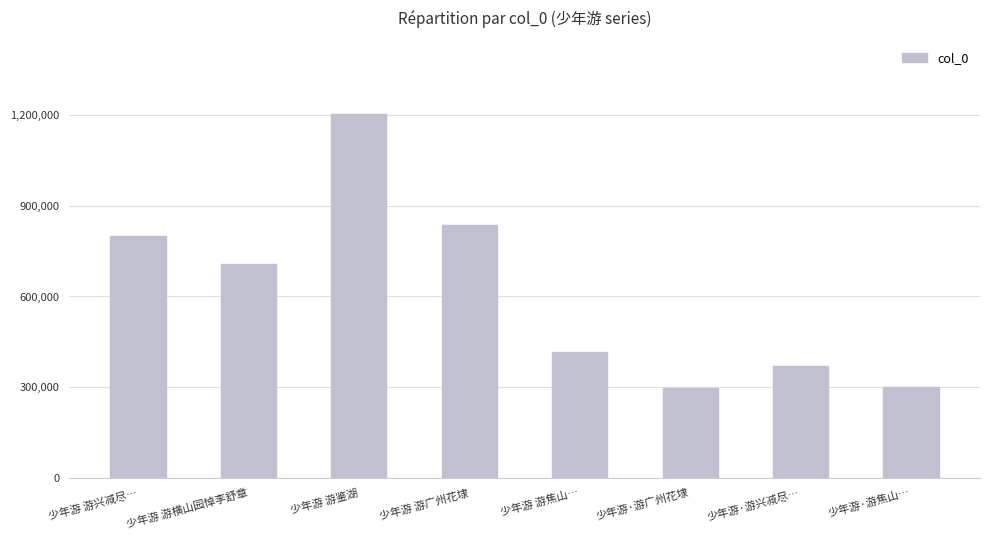

What is the change in value from 少年游 游鉴湖 to 少年游·游焦山…?

-904714